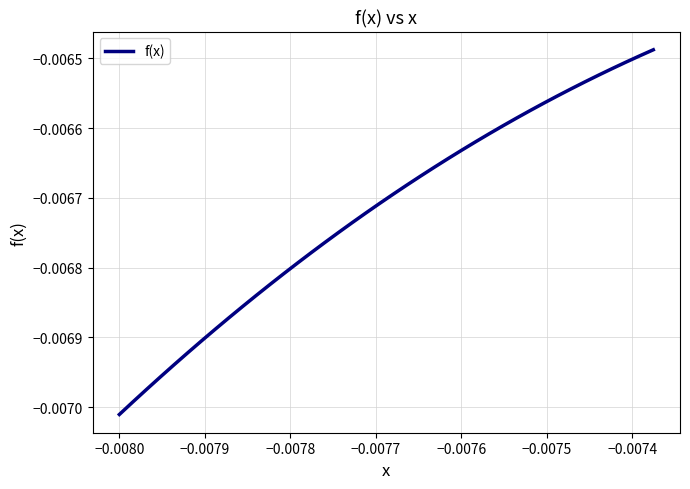

Is this an area chart (filled region under the line)?

No